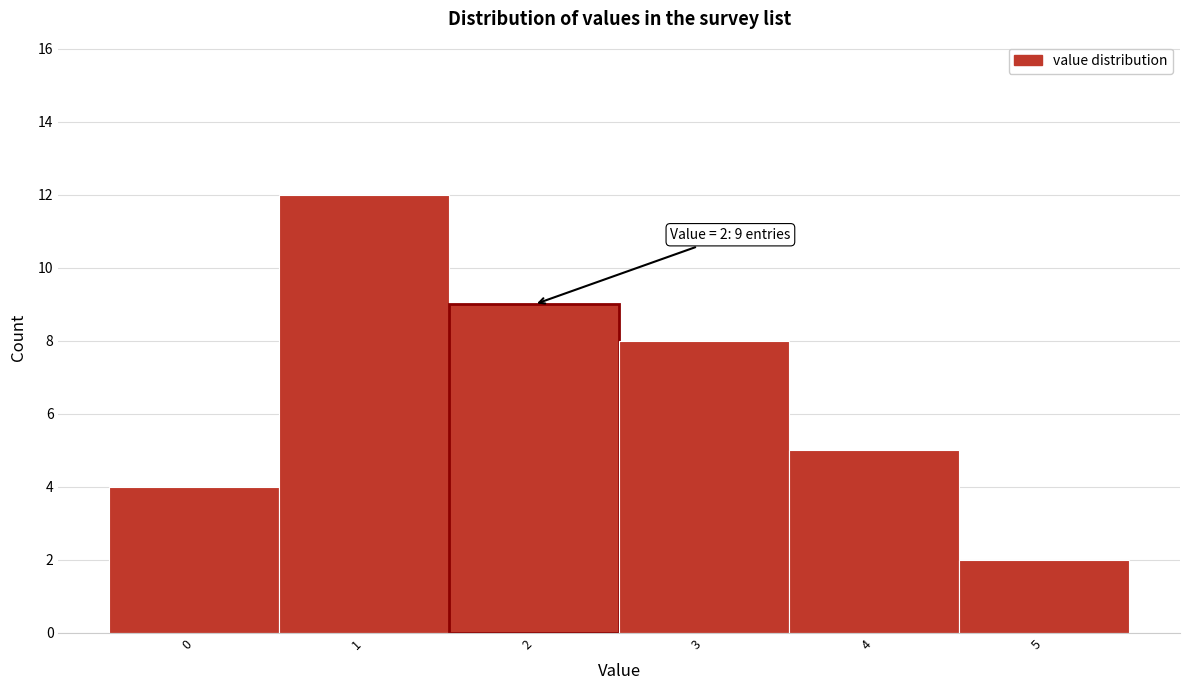

Over which range of the x-axis is the bar tallest?

0.5 to 1.5